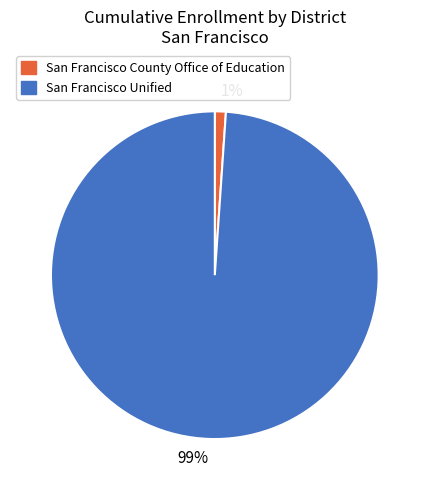

Which has a higher value, San Francisco Unified or San Francisco County Office of Education?

San Francisco Unified